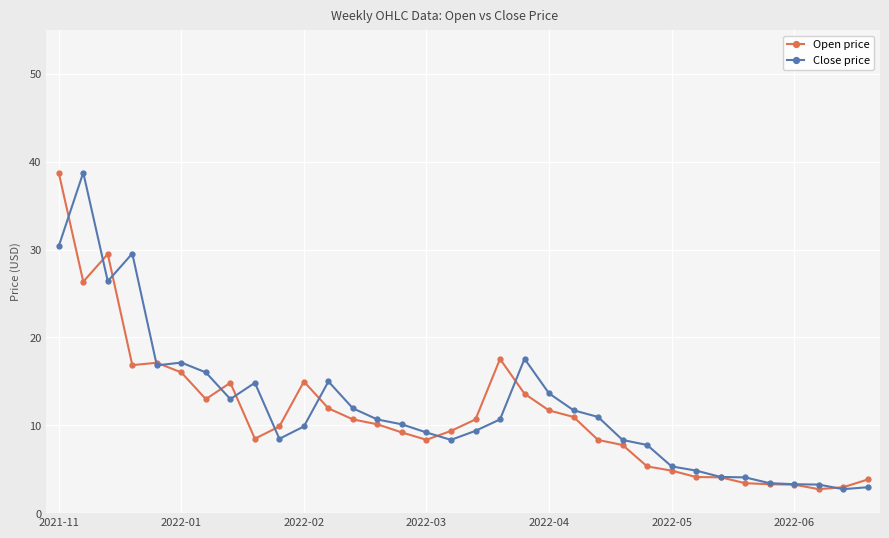

True or false: Close price and Open price cross at least once.

True